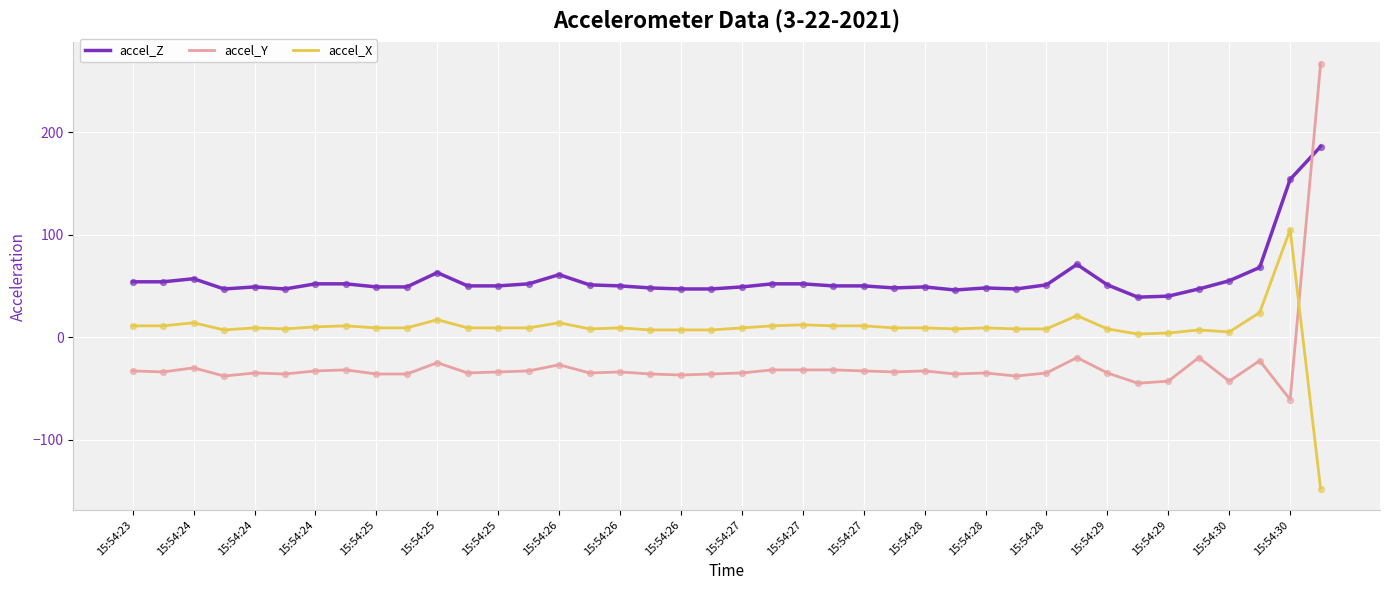

Which series has the largest total across all categories?

accel_Z